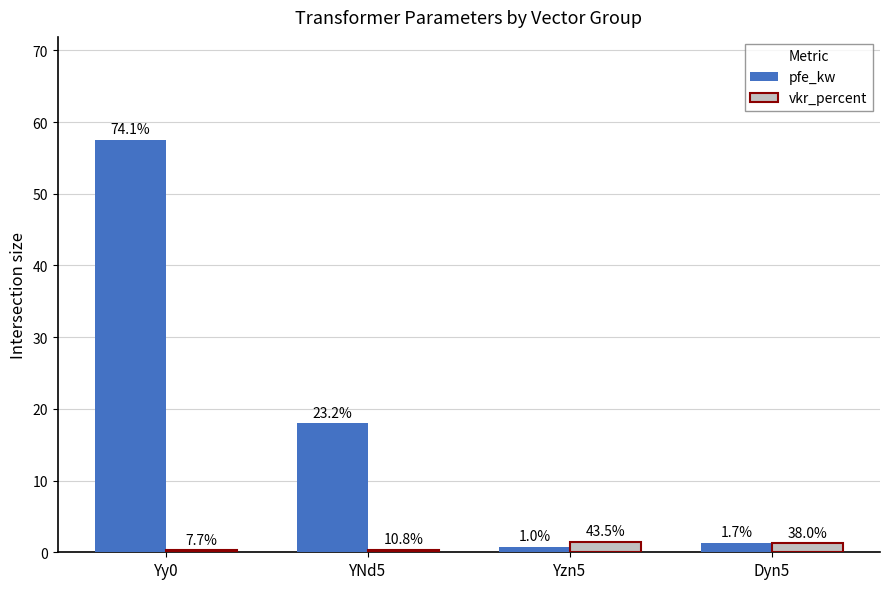

The pfe_kw series shows 6.4 at YNd5. True or false?

False